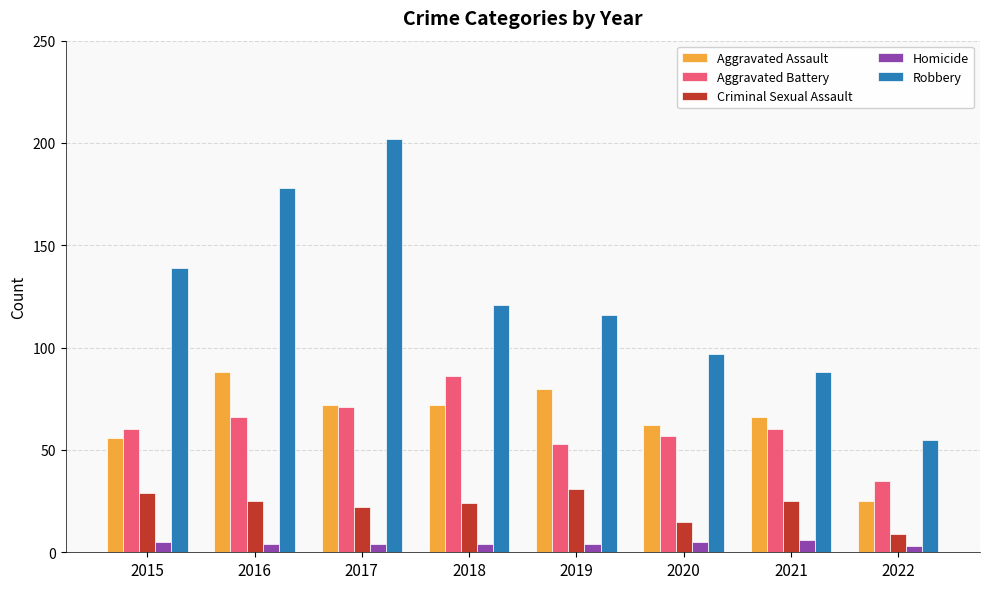

At how many categories does at least one series exceed 109?

5